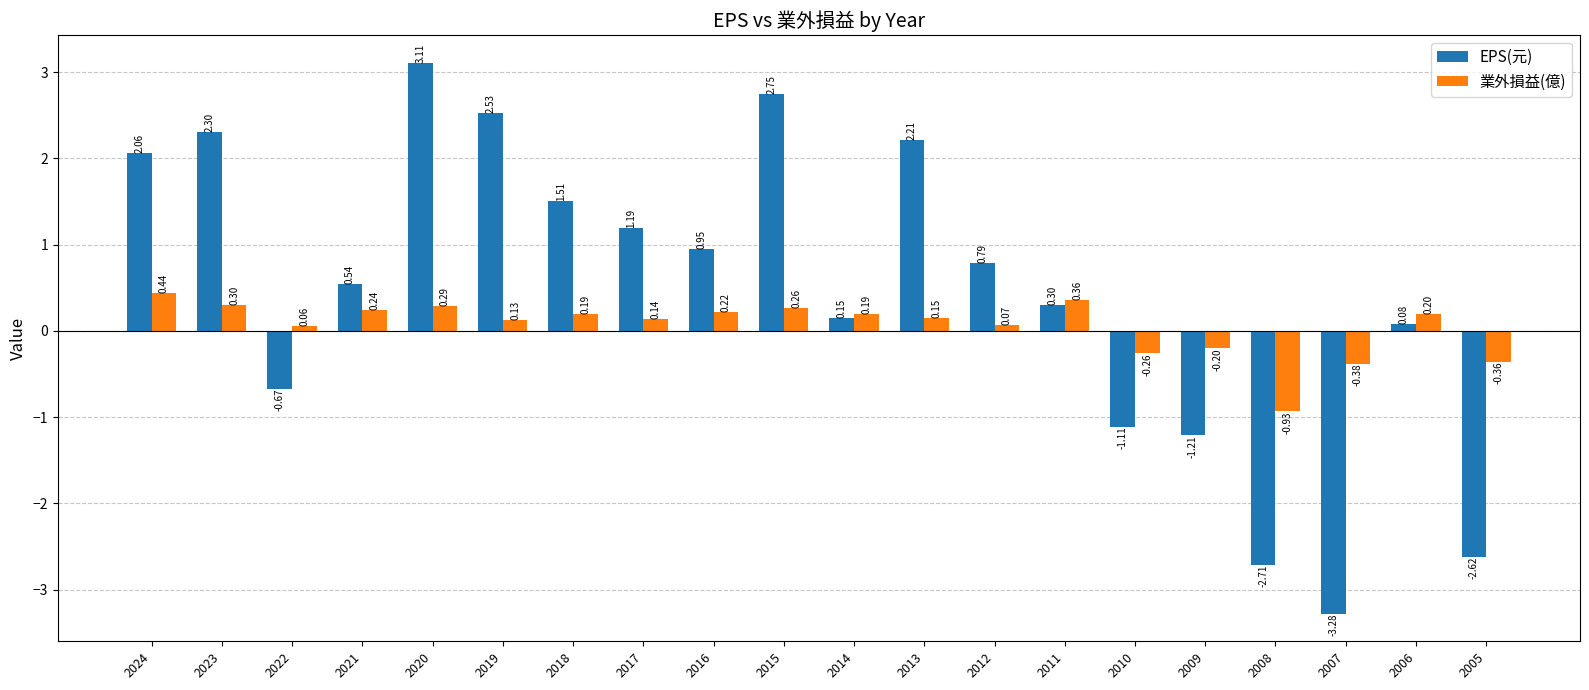

Which series has the widest spread of values?

EPS(元)